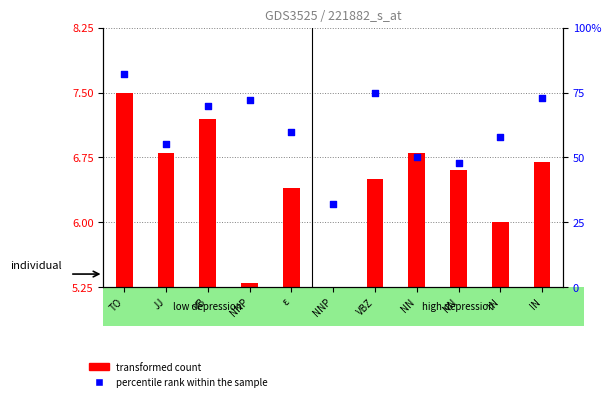

At which category is the sum across all series the highest?

TO